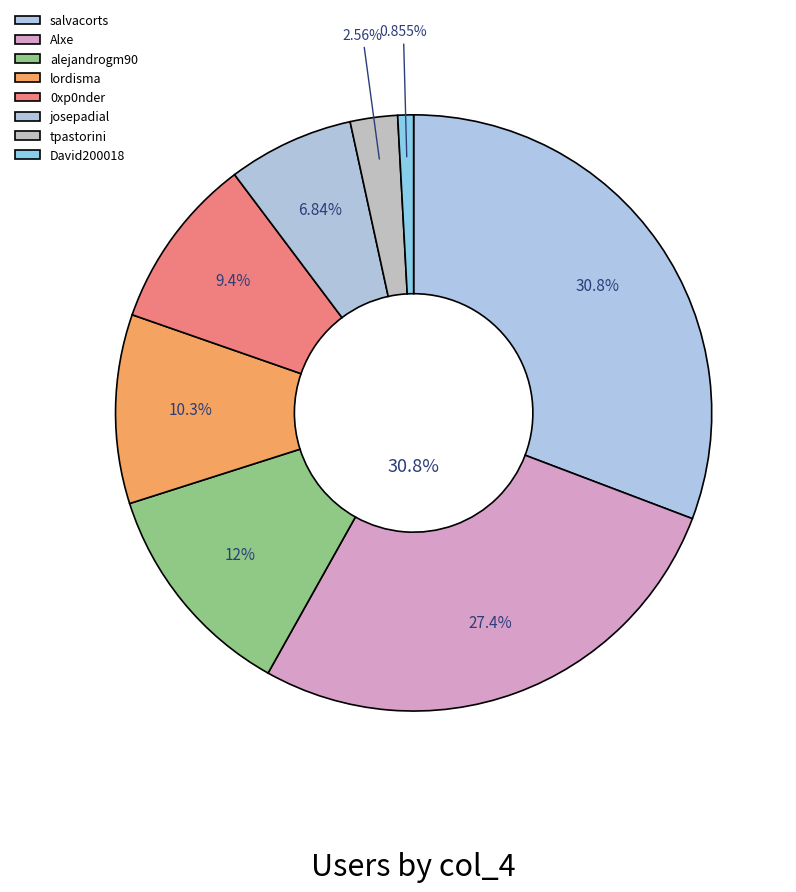

How many segments does this pie chart have?

8